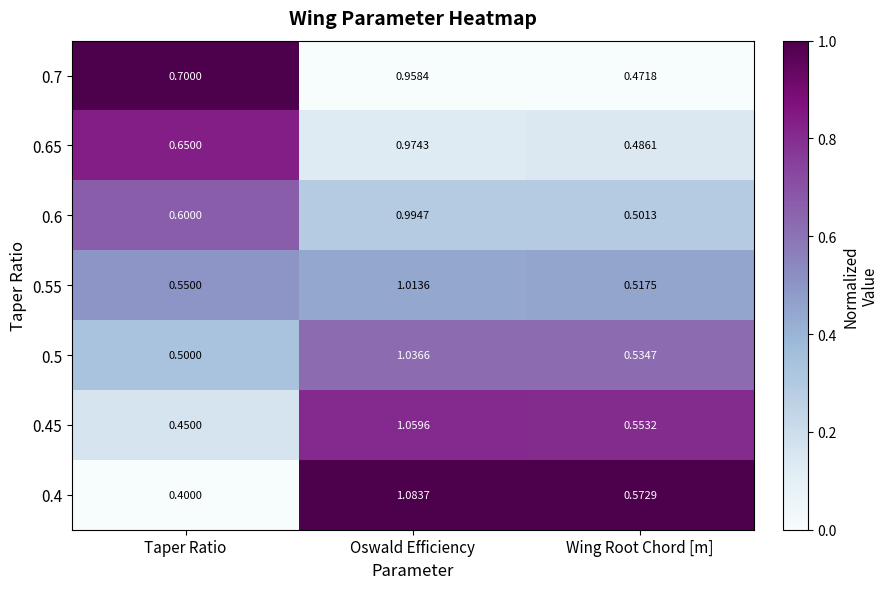

Rank the categories by 0.65 value from lowest to highest.

Wing Root Chord [m], Taper Ratio, Oswald Efficiency